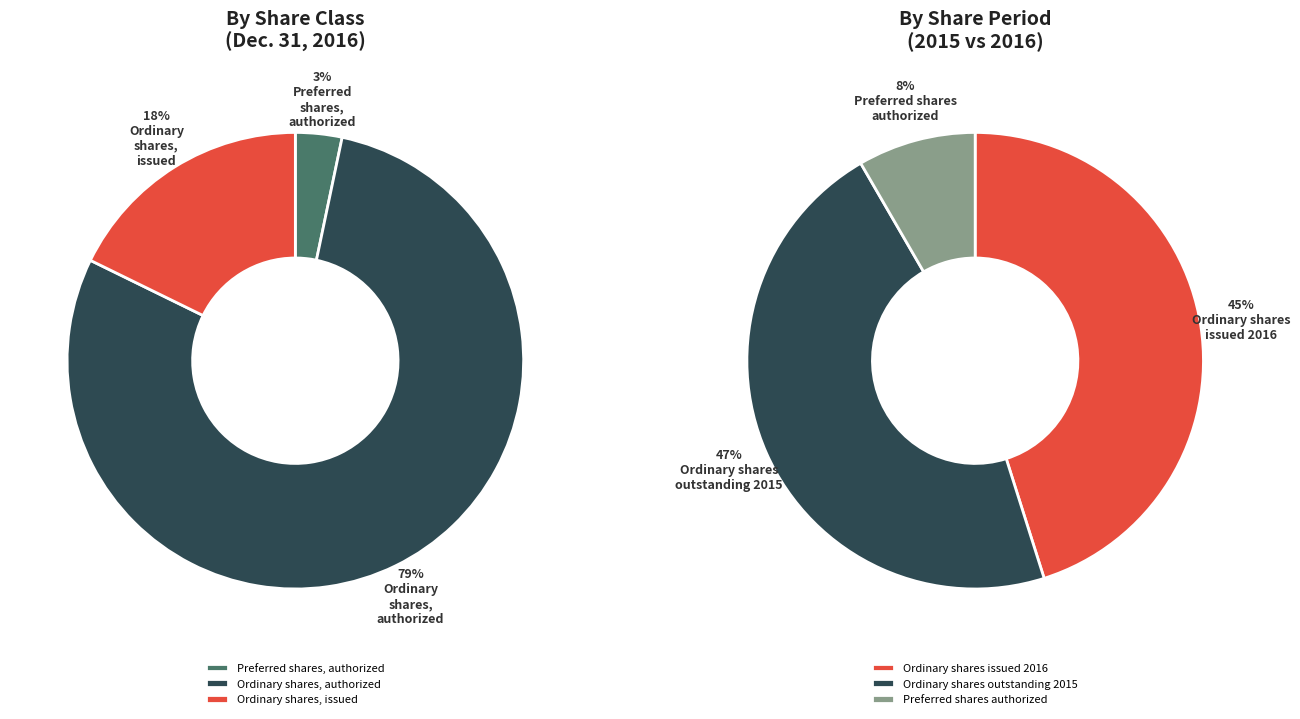

What is the largest slice in the pie chart?

Ordinary shares, authorized